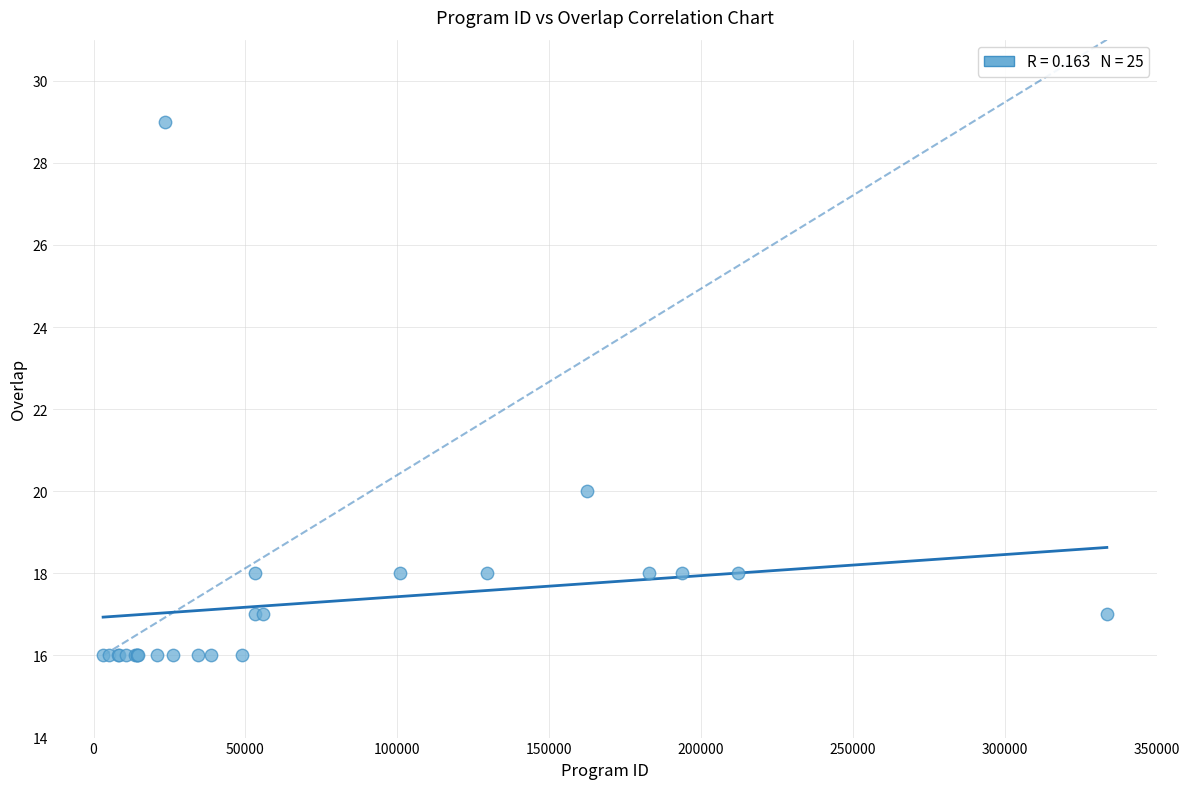

What Y value in the scatter plot is closest to 22?

20